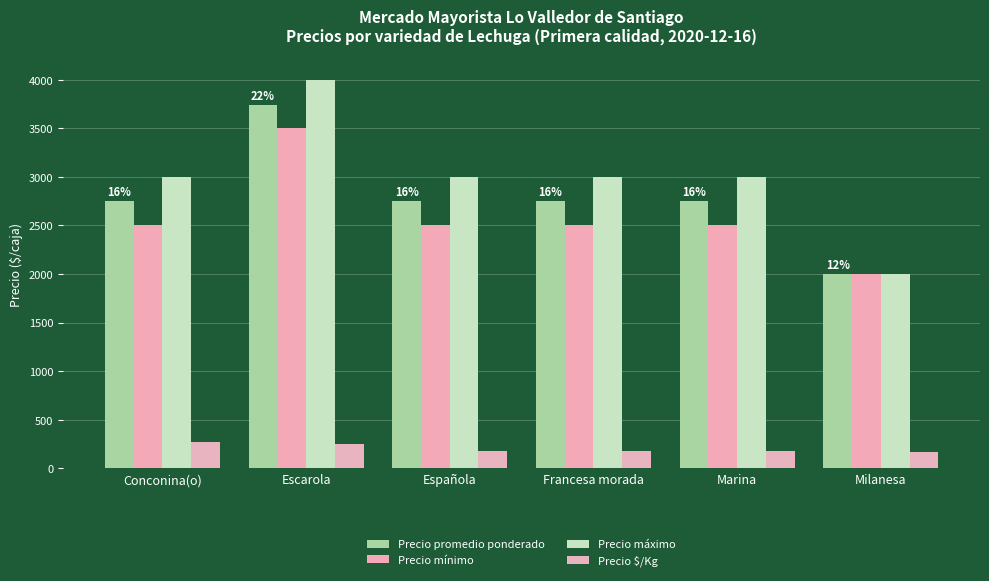

Where does the Precio máximo series first go above 3000?

Escarola